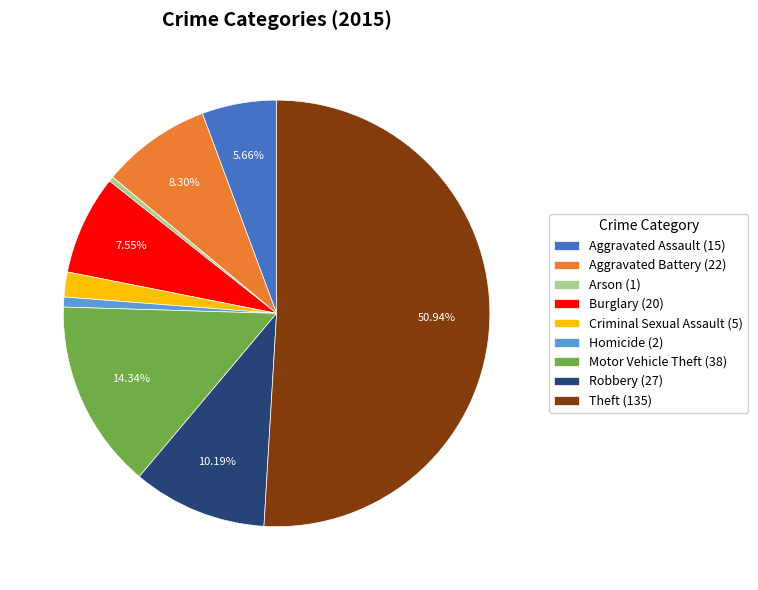

Which slice represents more than half of the pie?

Theft